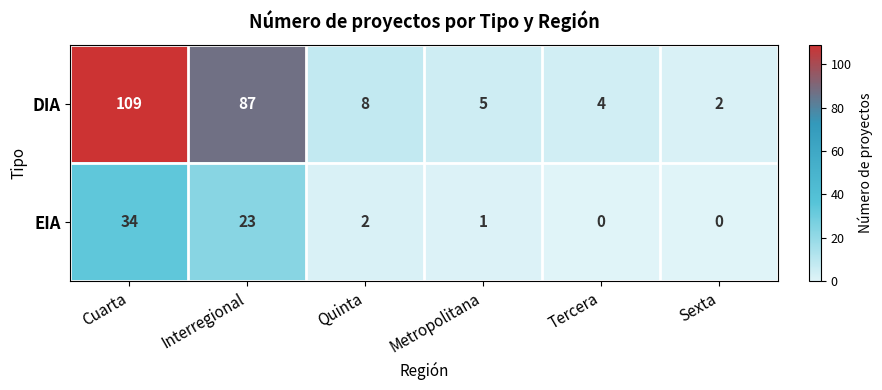

Rank the series at Quinta from lowest to highest value.

EIA, DIA